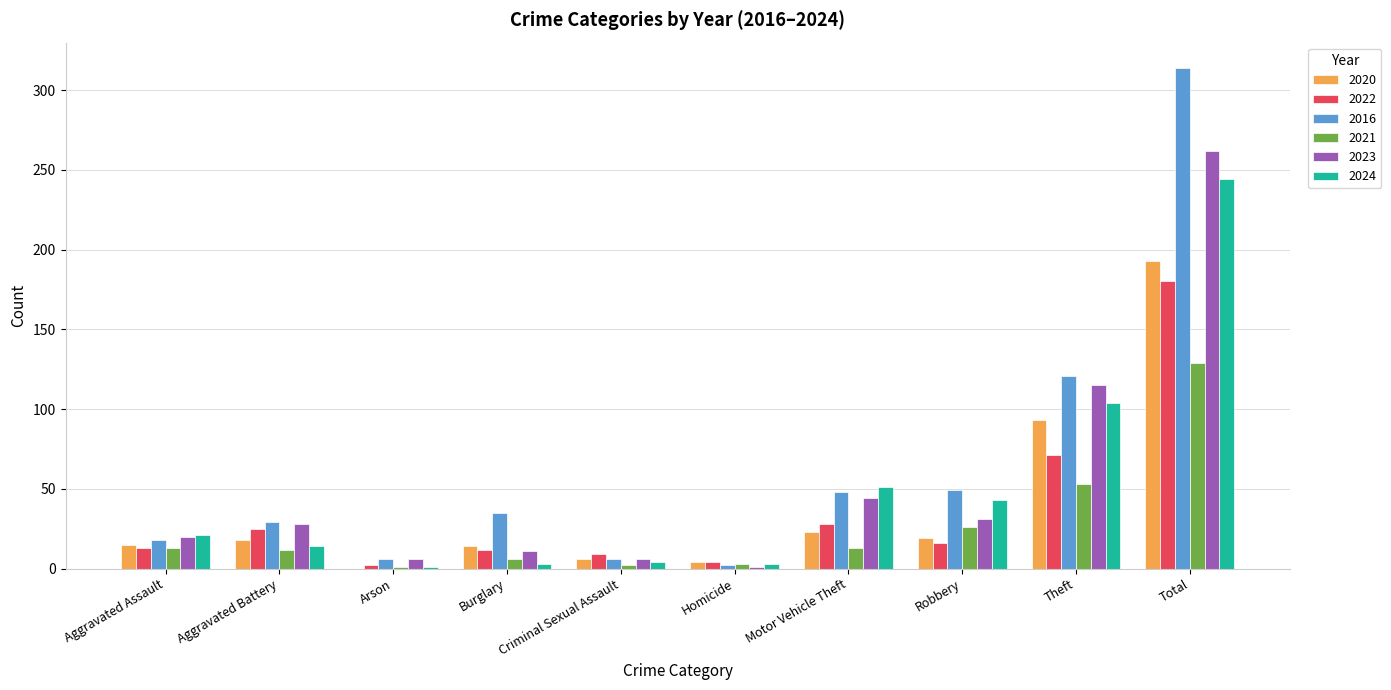

Which series has the largest total across all categories?

2016